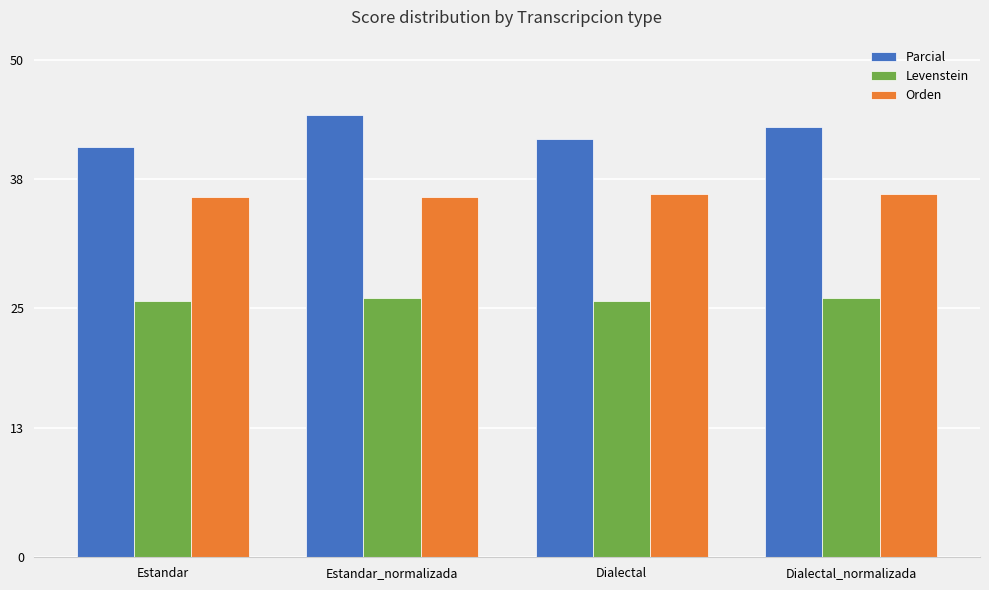

Reading left to right, list all the values displayed in this chart.

Parcial: Estandar=41.2	Estandar_normalizada=44.4	Dialectal=42.0	Dialectal_normalizada=43.2
Levenstein: Estandar=25.8	Estandar_normalizada=26.0	Dialectal=25.8	Dialectal_normalizada=26.0
Orden: Estandar=36.2	Estandar_normalizada=36.2	Dialectal=36.5	Dialectal_normalizada=36.5